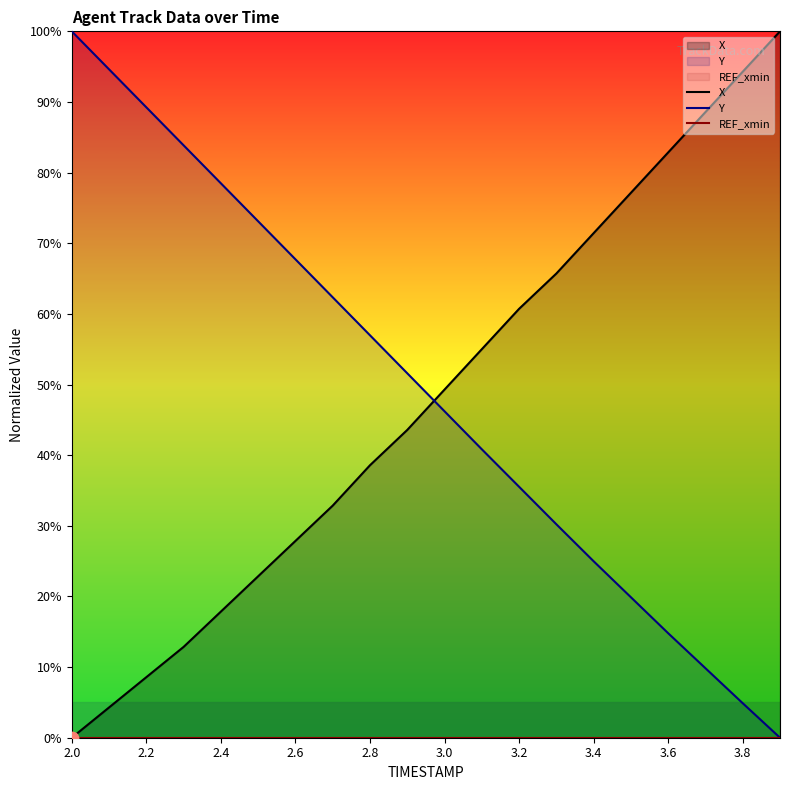

Which series reaches the minimum Y coordinate?

X